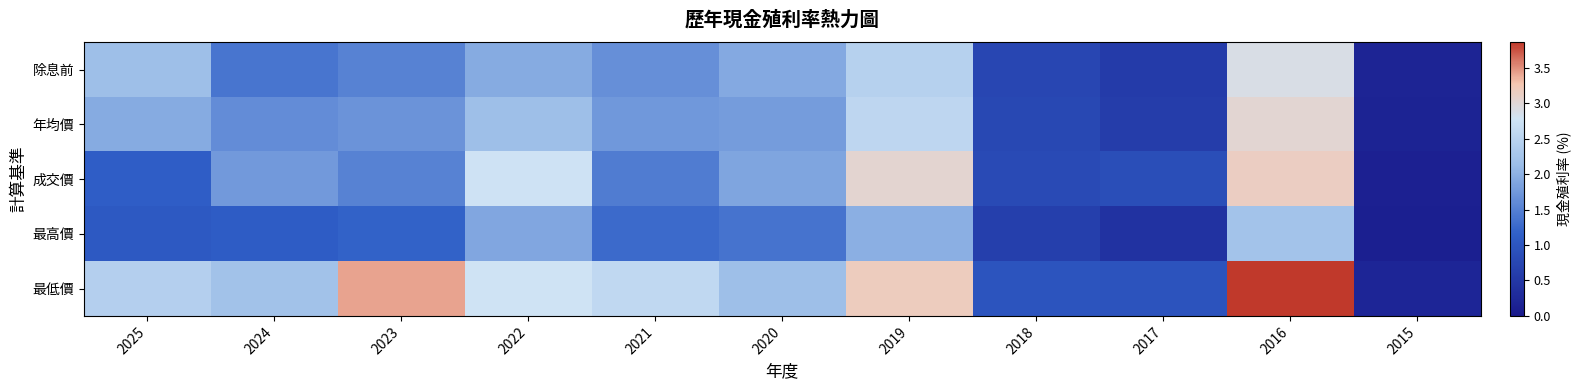

At 2016, list the series in order from smallest to largest.

最高價, 除息前, 年均價, 成交價, 最低價